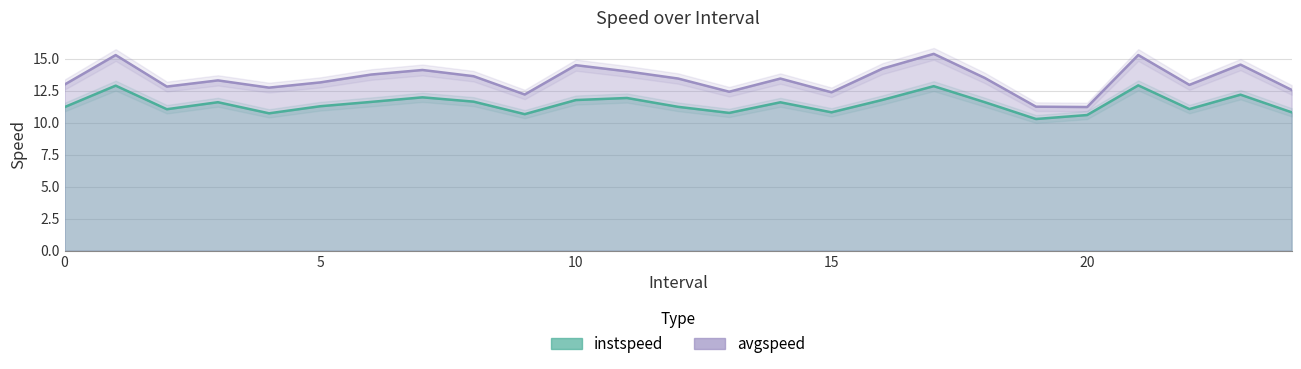

Is it true that avgspeed equals 18.6 at 18?

False